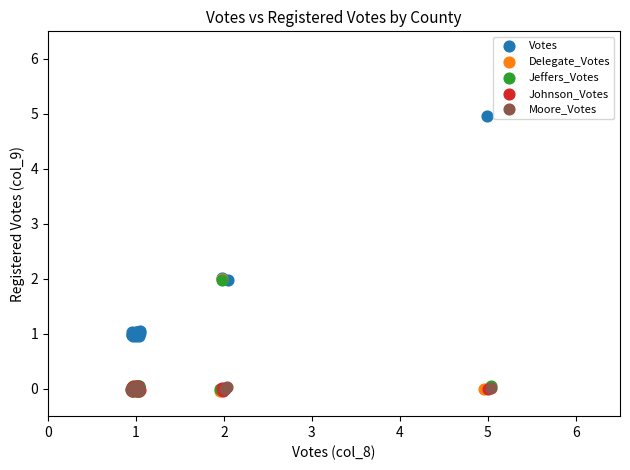

Which series has the largest Y range (max minus min)?

Votes